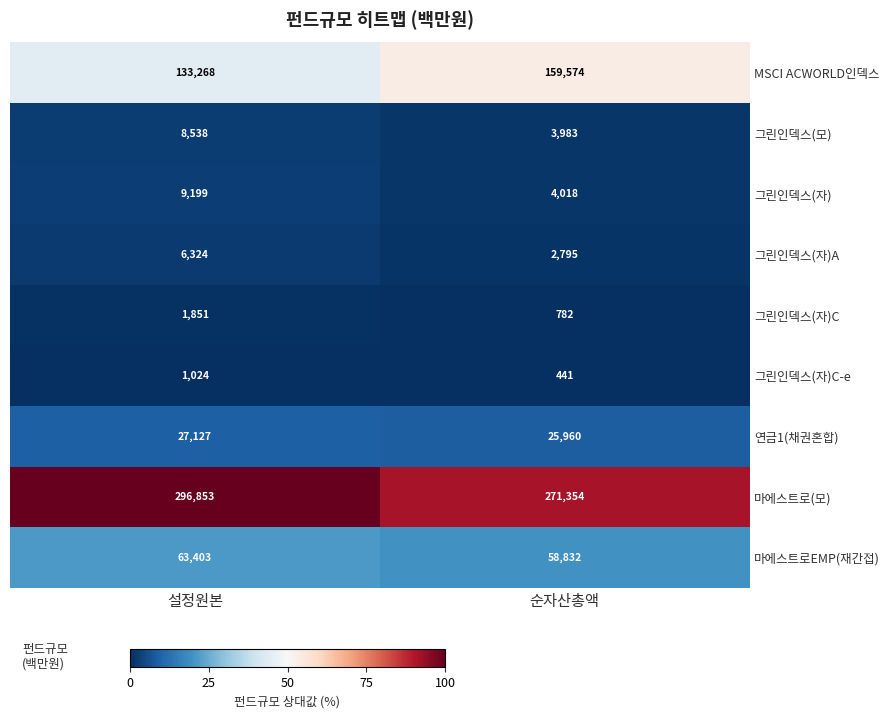

Between 설정원본 and 순자산총액, which series saw the biggest shift?

MSCI ACWORLD인덱스